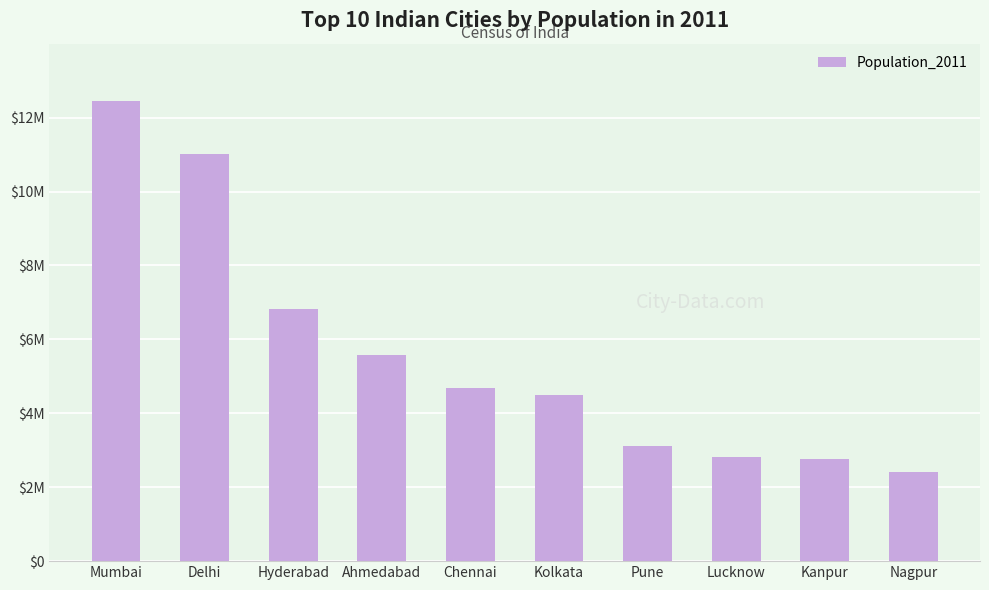

What is the approximate value at Ahmedabad, to the nearest 10?

5570580